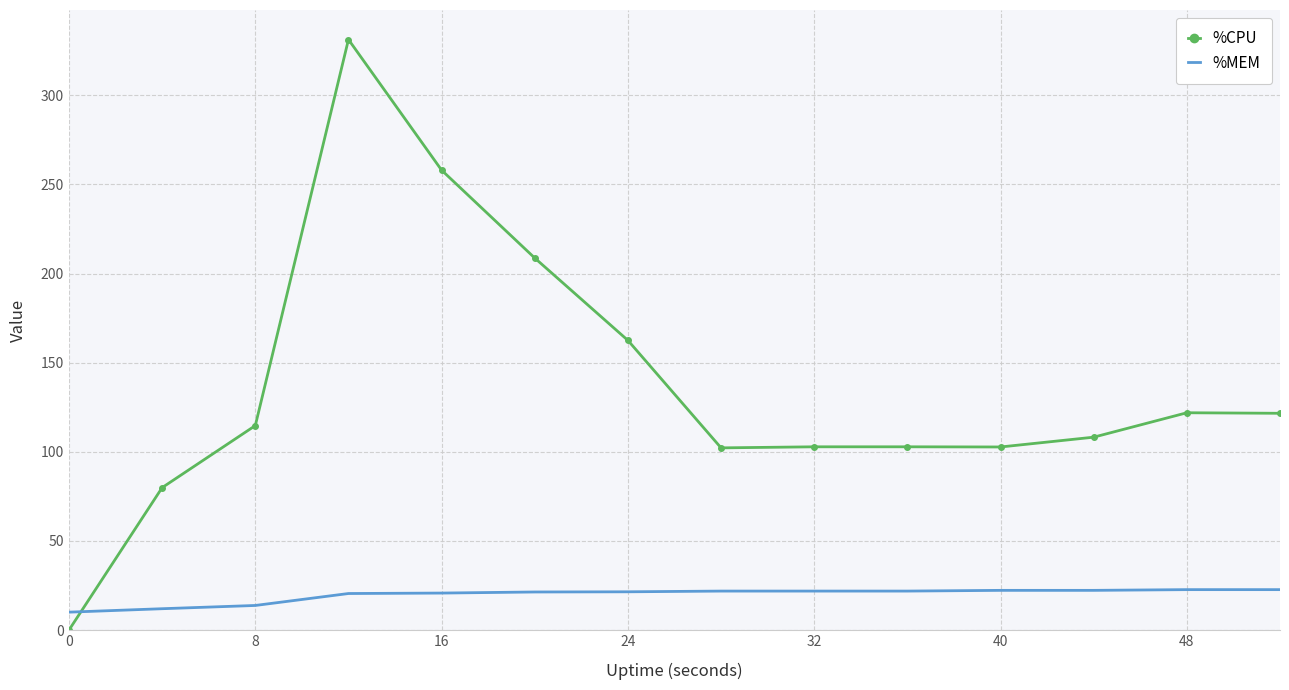

Which series has the largest total across all categories?

%CPU